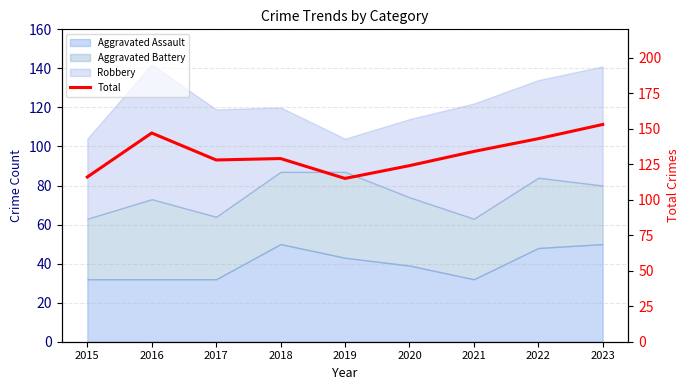

Where is the data nearest to the value 134?

2021